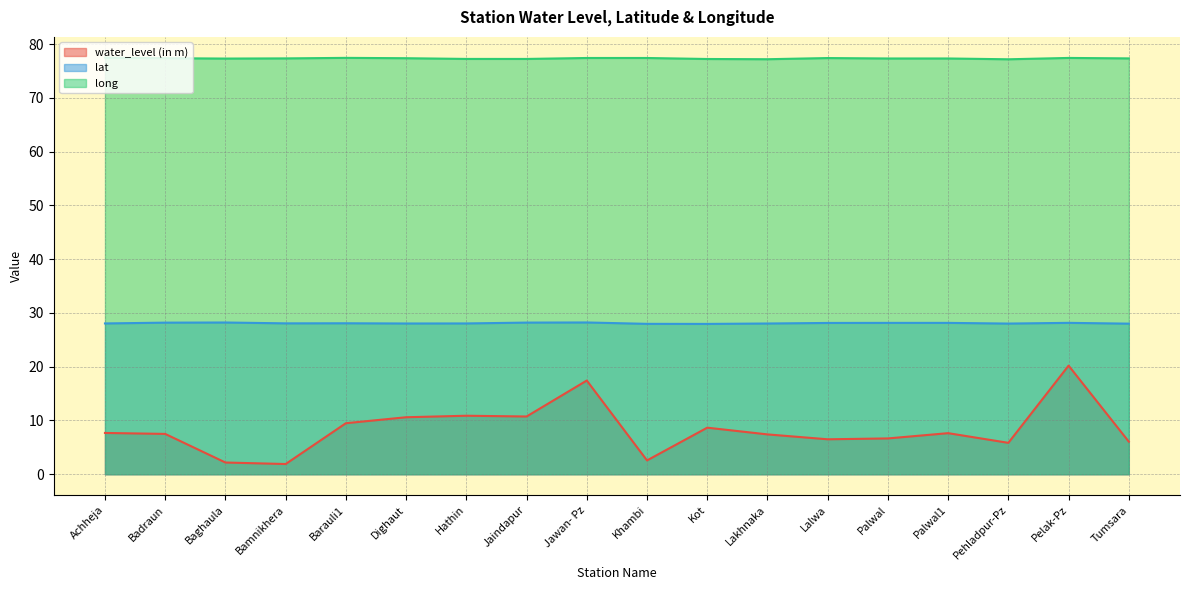

What are all the series names shown in the legend?

water_level (in m), lat, long